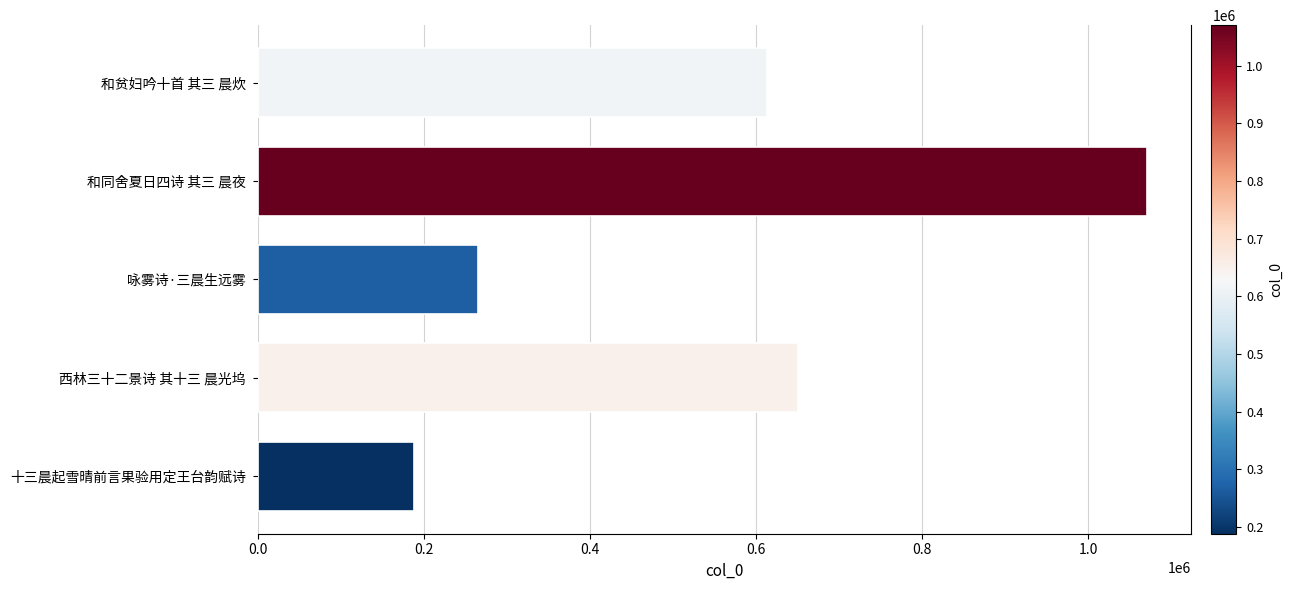

True or false: the data shows 651021 at 西林三十二景诗 其十三 晨光坞.

True